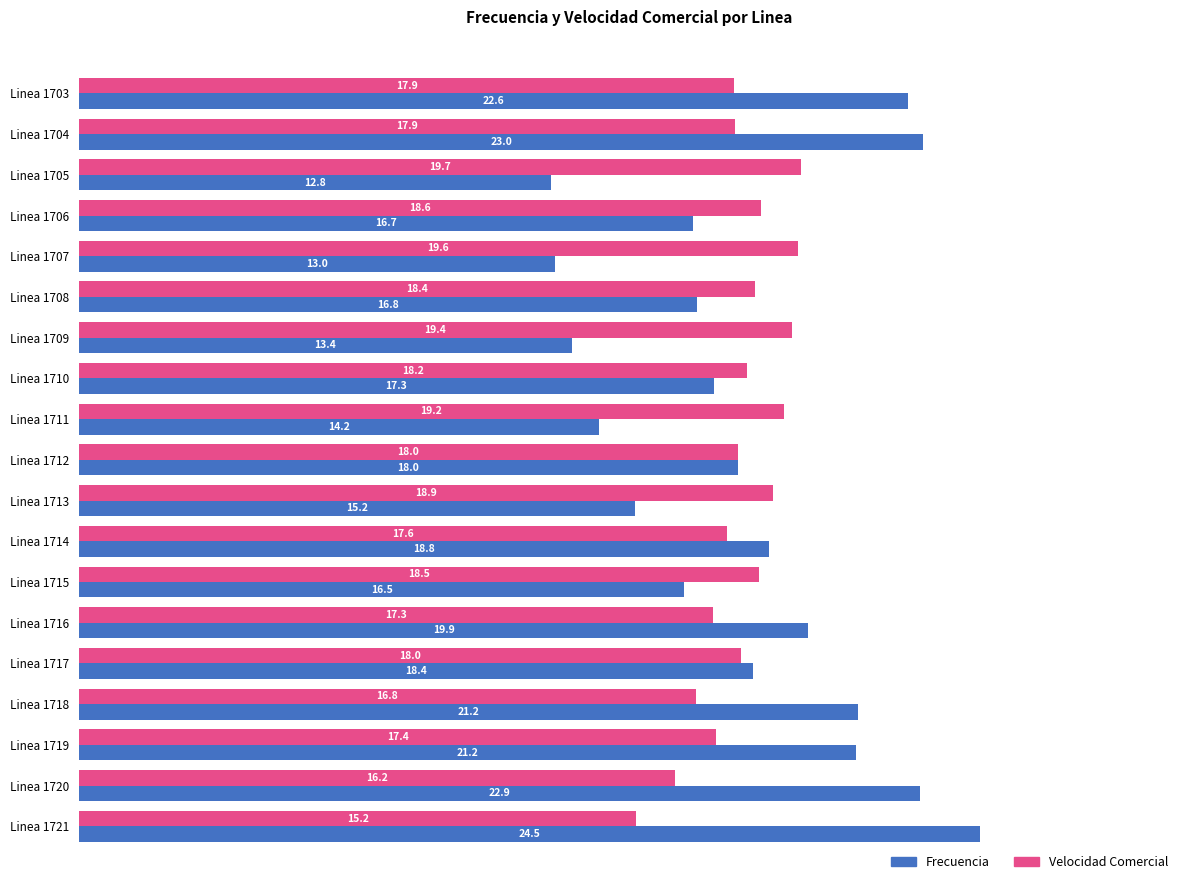

The value of Frecuencia at Linea 1707 is 13.0. True or false?

True